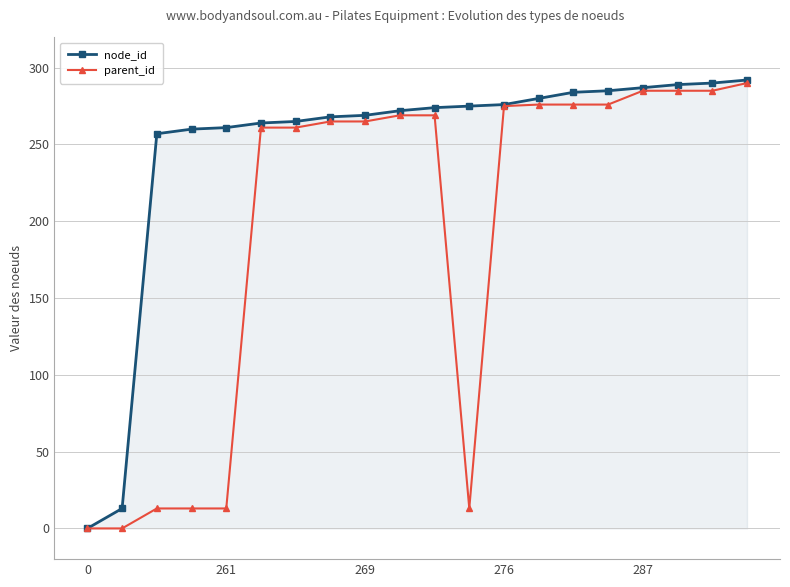

What is the greatest value displayed?

292